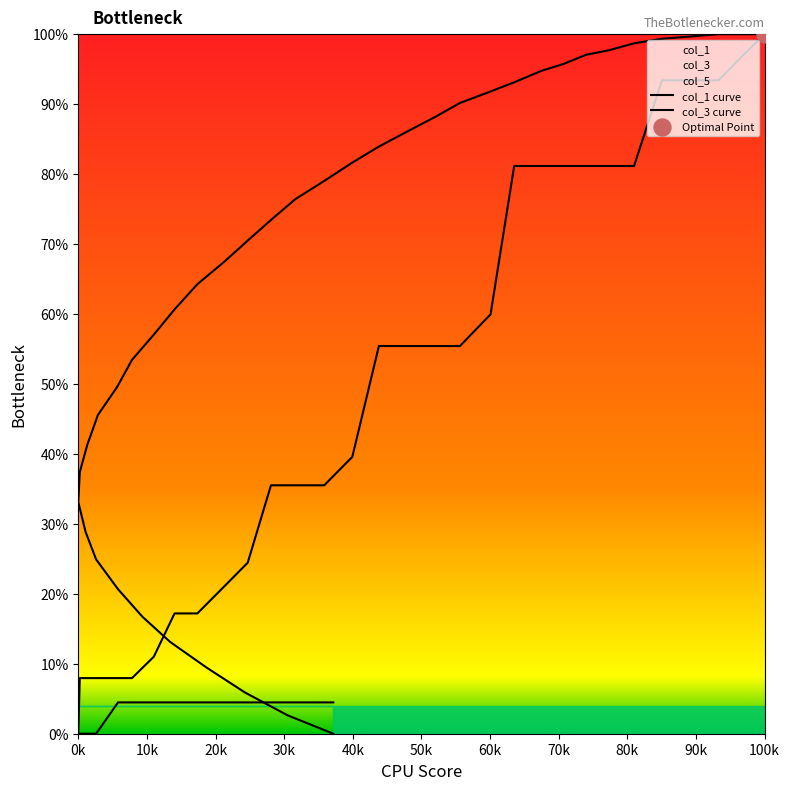

Which series contains the highest Y value?

col_1 curve